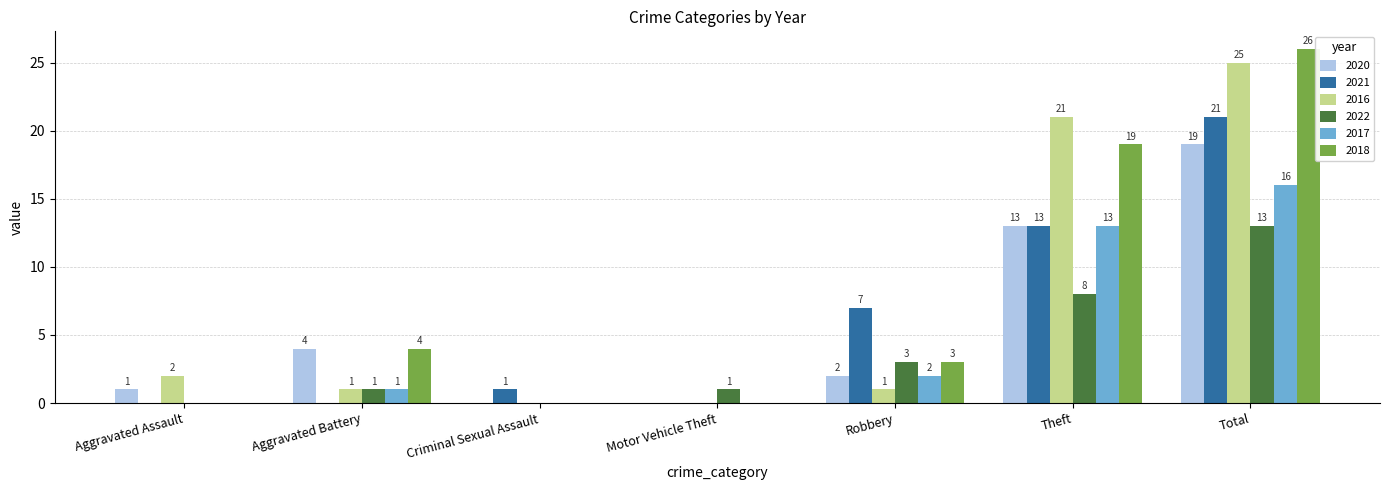

How many positive values does the 2016 series have?

5